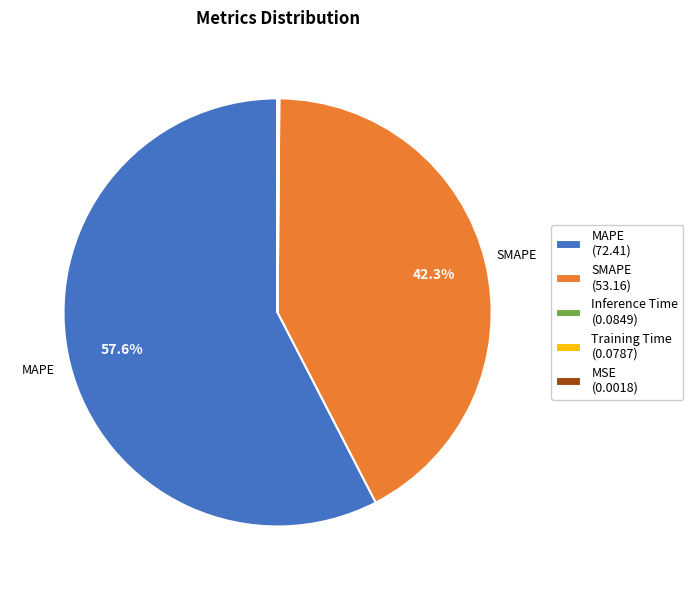

Is the sum of MAPE and SMAPE greater than half?

Yes